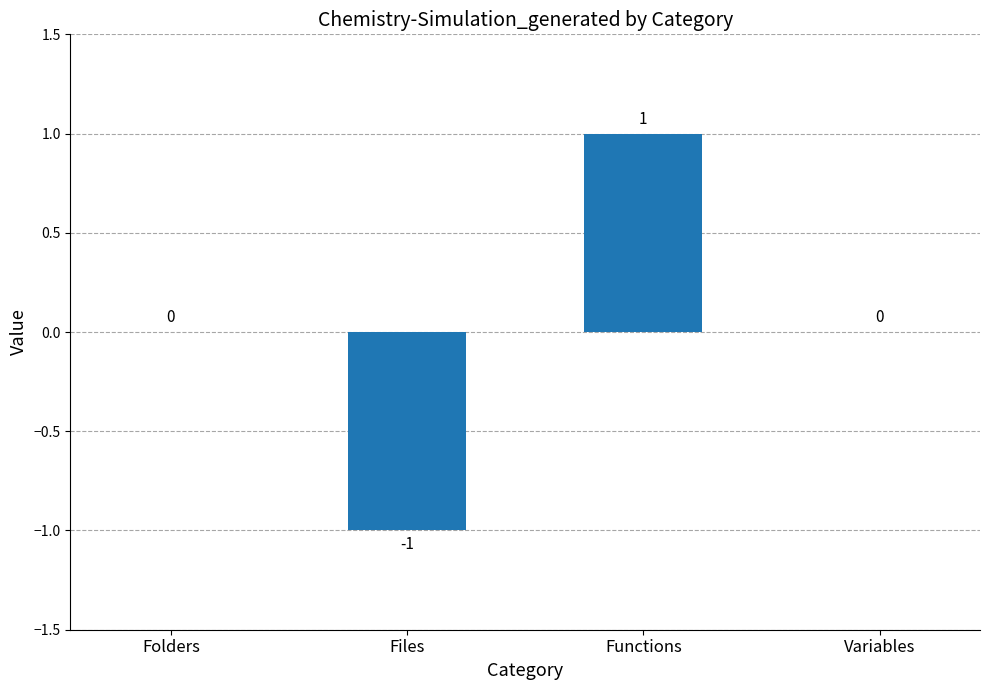

The value at Functions is 1. True or false?

True